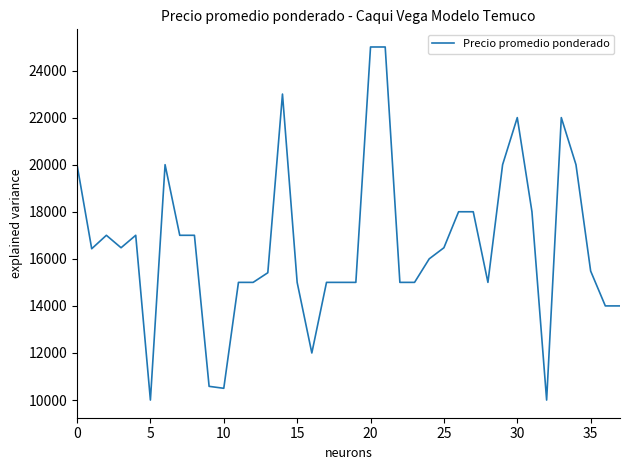

What is the difference between the maximum and minimum values?

15000